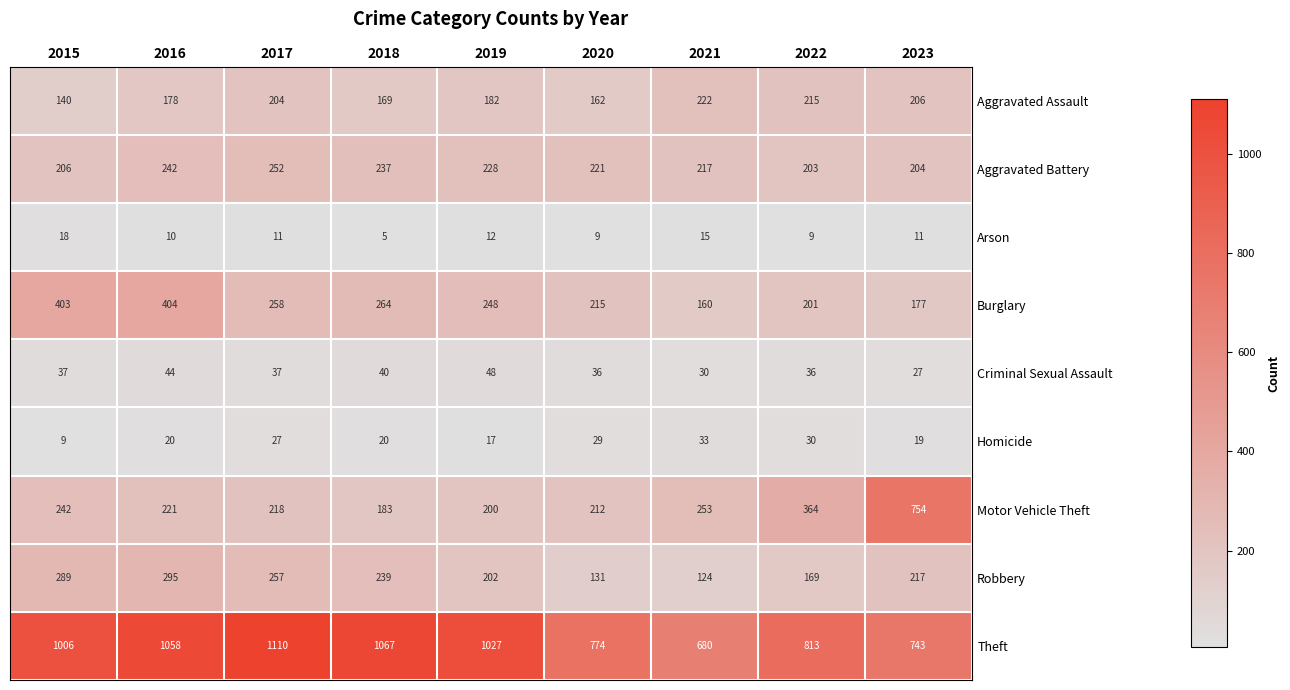

How many series are shown in this chart?

9